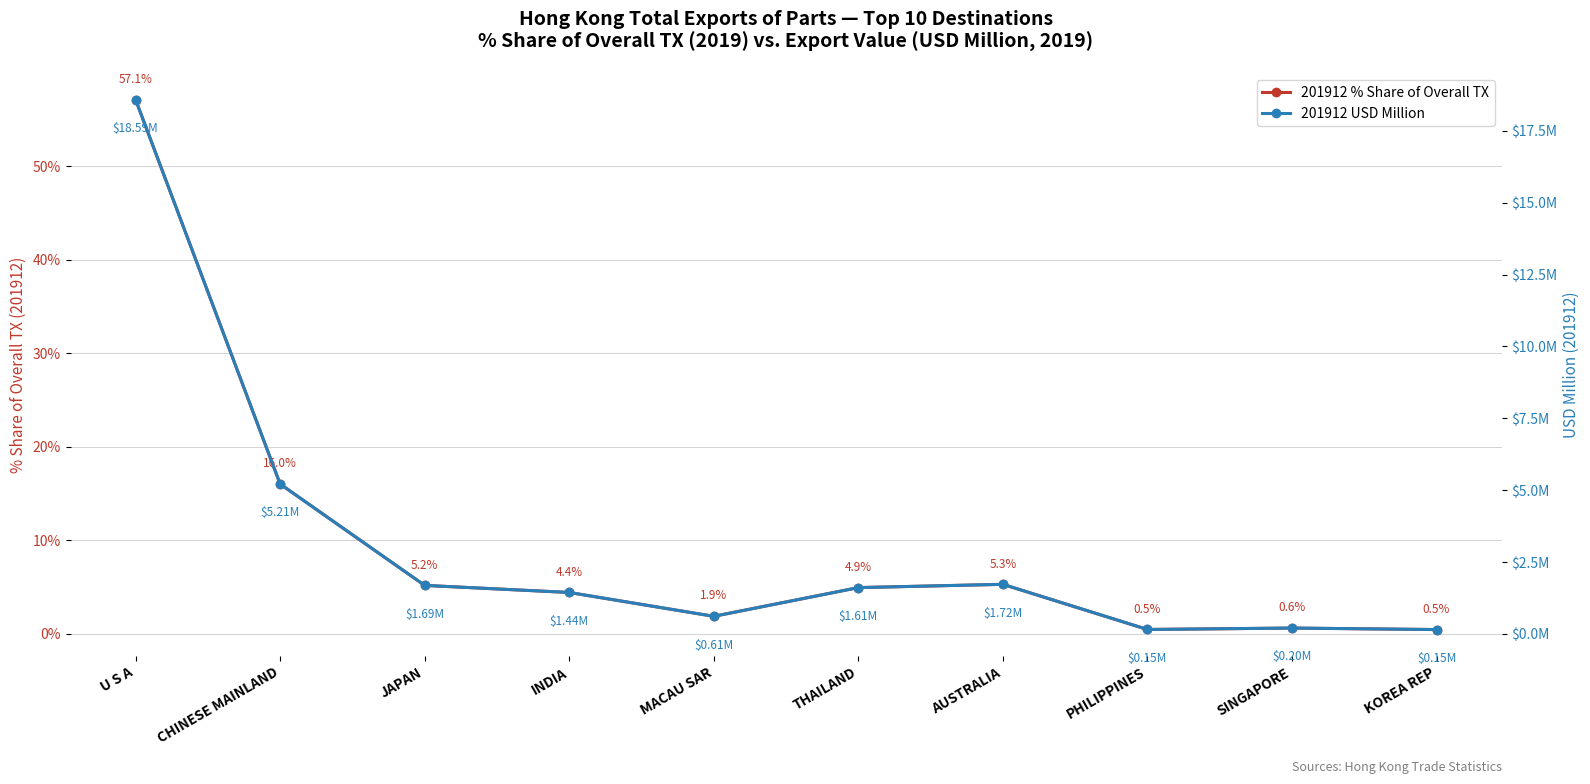

List the labels in order of 201912 USD Million value, smallest first.

KOREA REP, PHILIPPINES, SINGAPORE, MACAU SAR, INDIA, THAILAND, JAPAN, AUSTRALIA, CHINESE MAINLAND, U S A